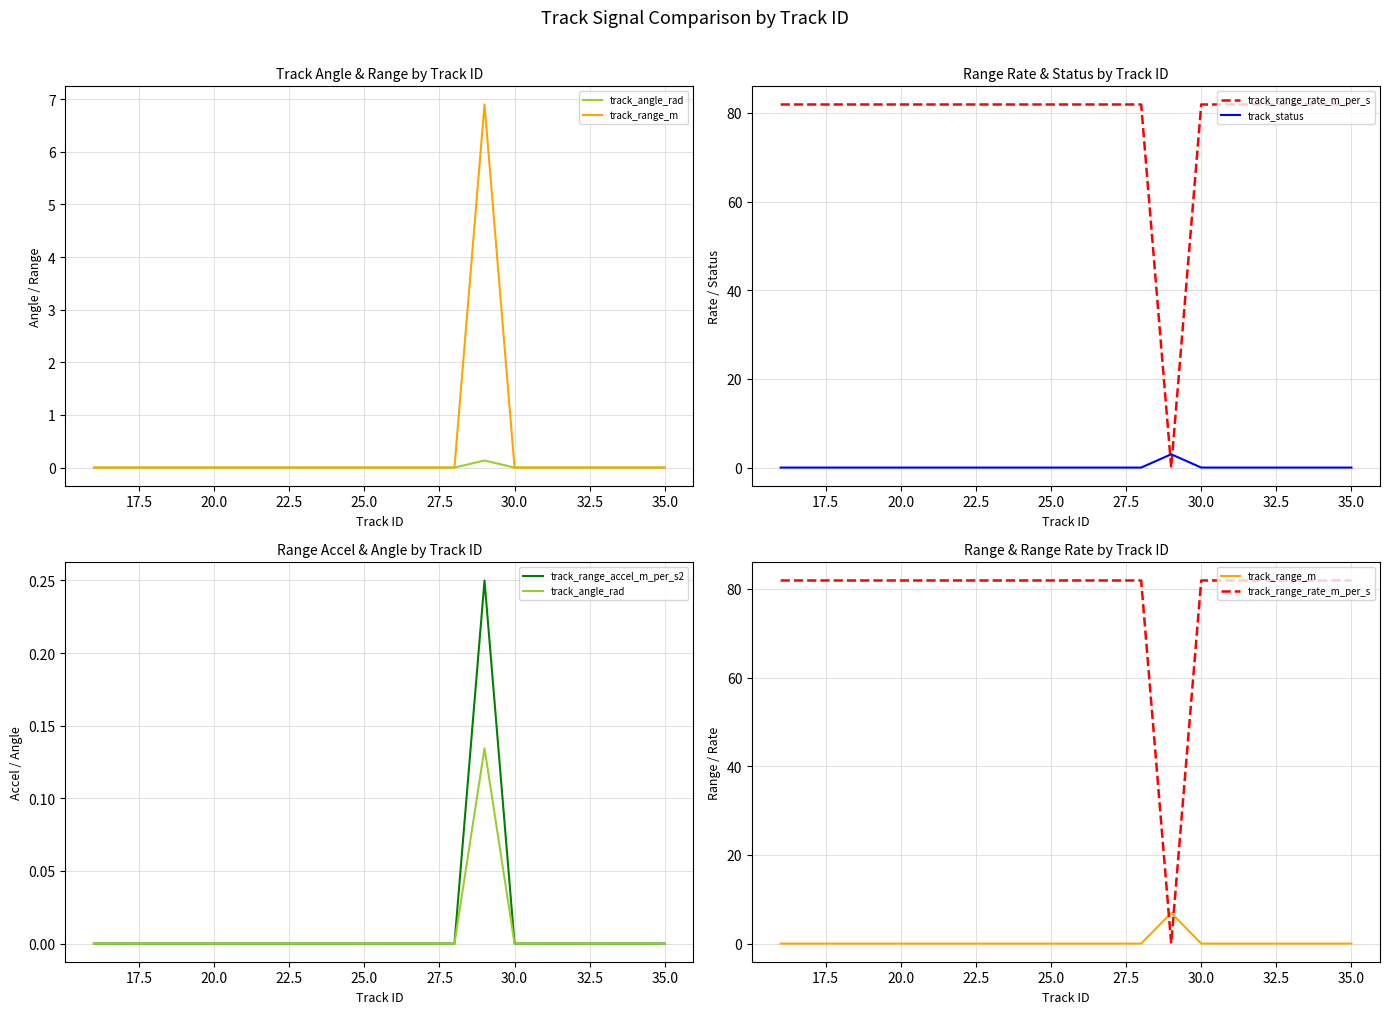

How many lines are shown in the chart?

5